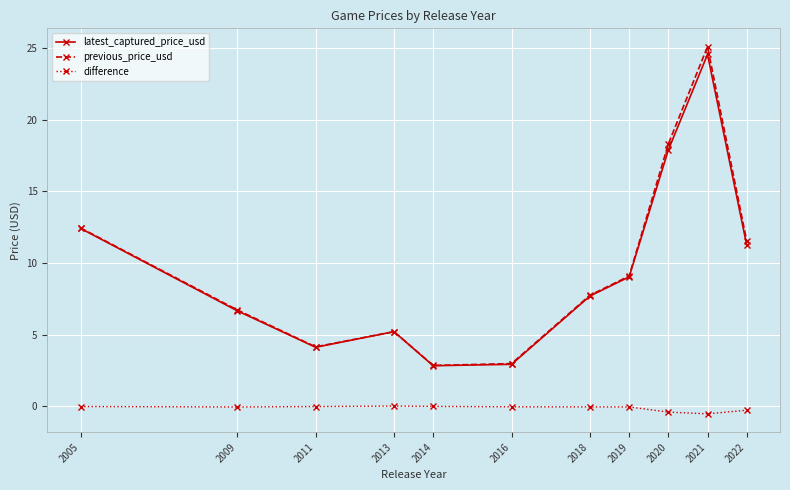

At 2021, list the series in order from smallest to largest.

difference, latest_captured_price_usd, previous_price_usd